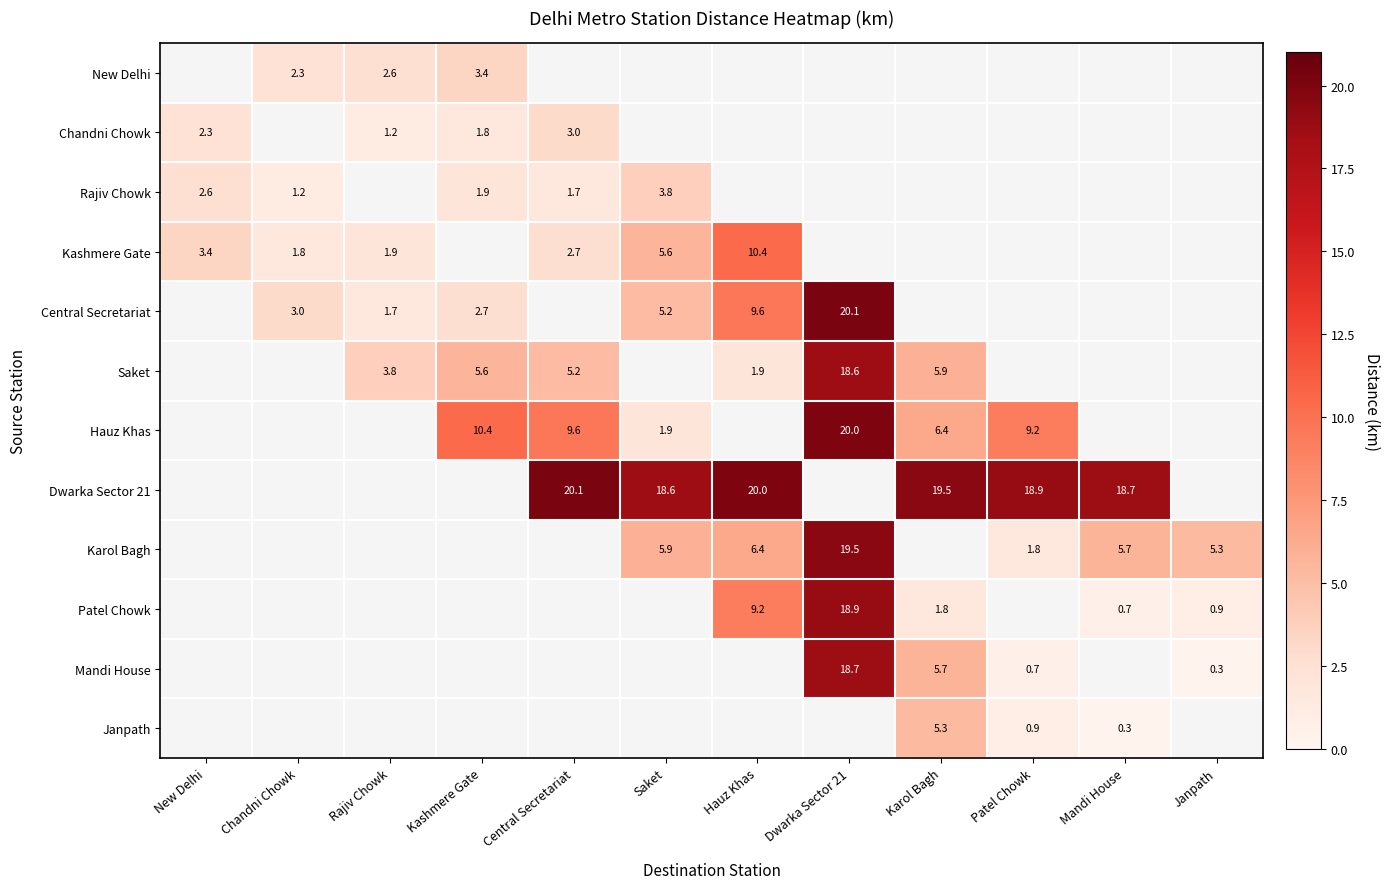

The Central Secretariat series shows 3.9 at Kashmere Gate. True or false?

False